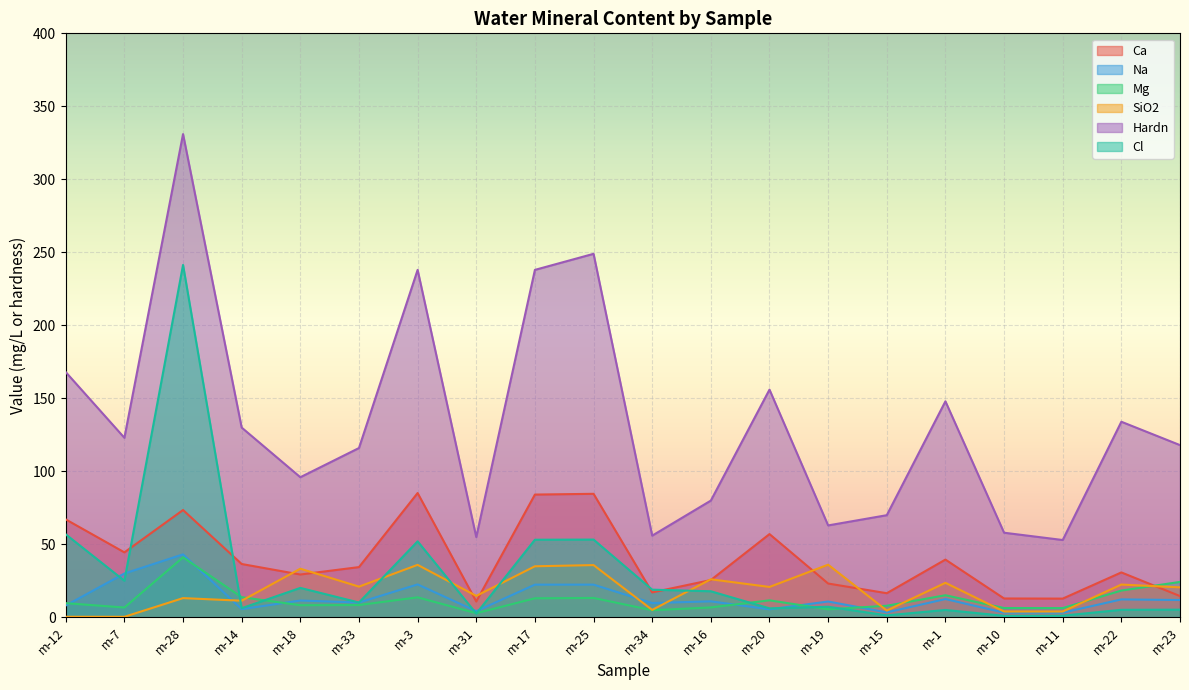

Read the Na value at m-20.

5.5